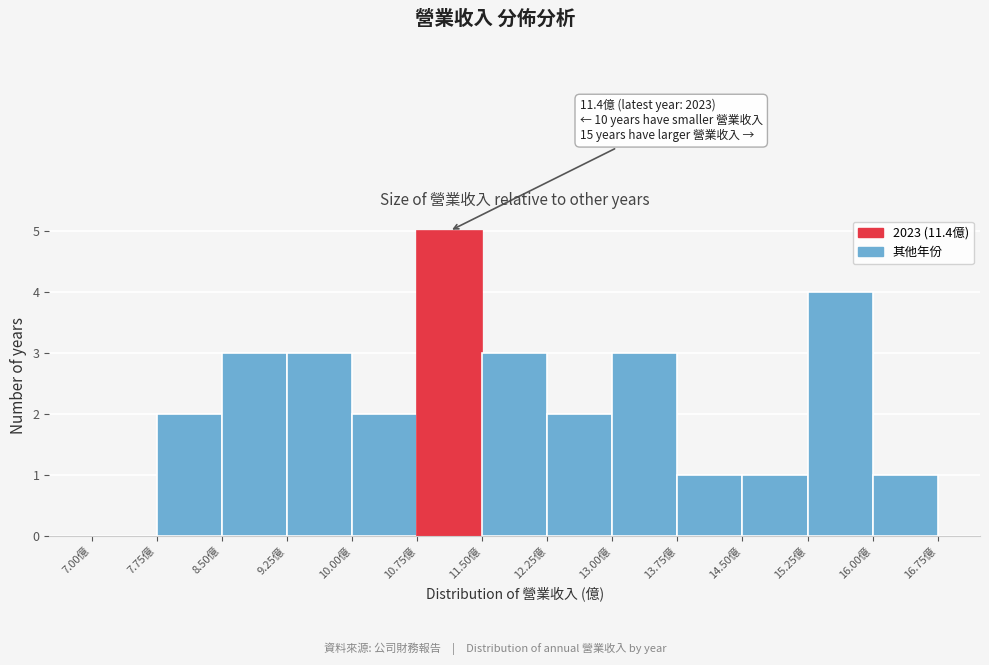

Which range on the x-axis has the tallest bar?

10.75 to 11.50